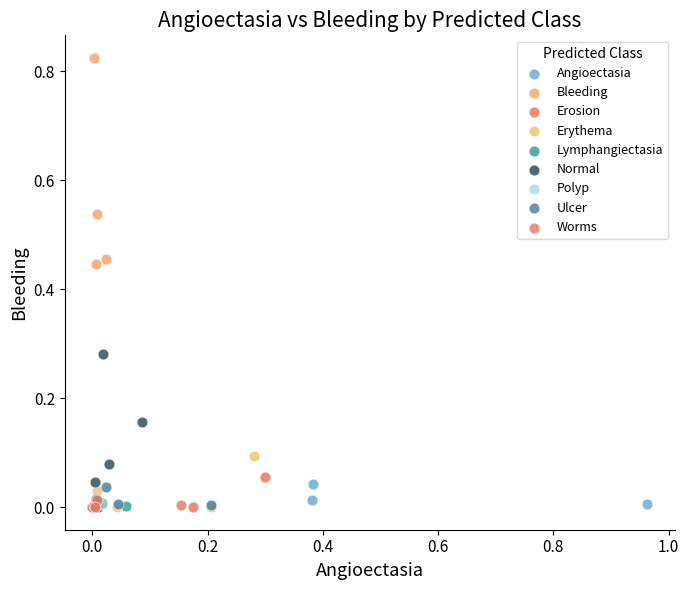

What are all the series names shown in the legend?

Angioectasia, Bleeding, Erosion, Erythema, Lymphangiectasia, Normal, Polyp, Ulcer, Worms